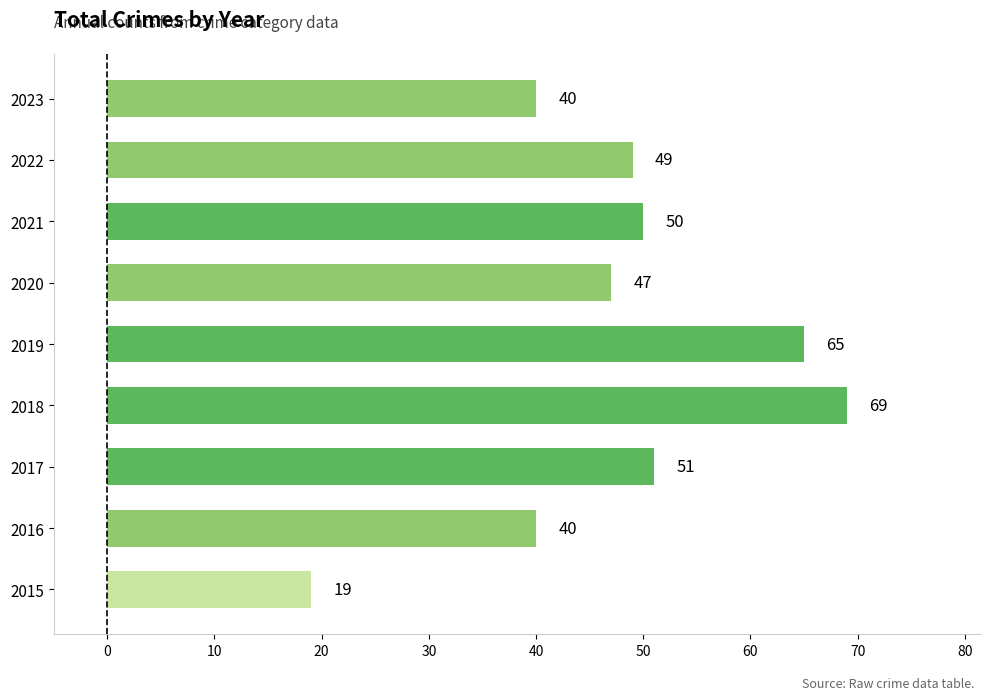

Is it true that the value at 2018 is 20?

False